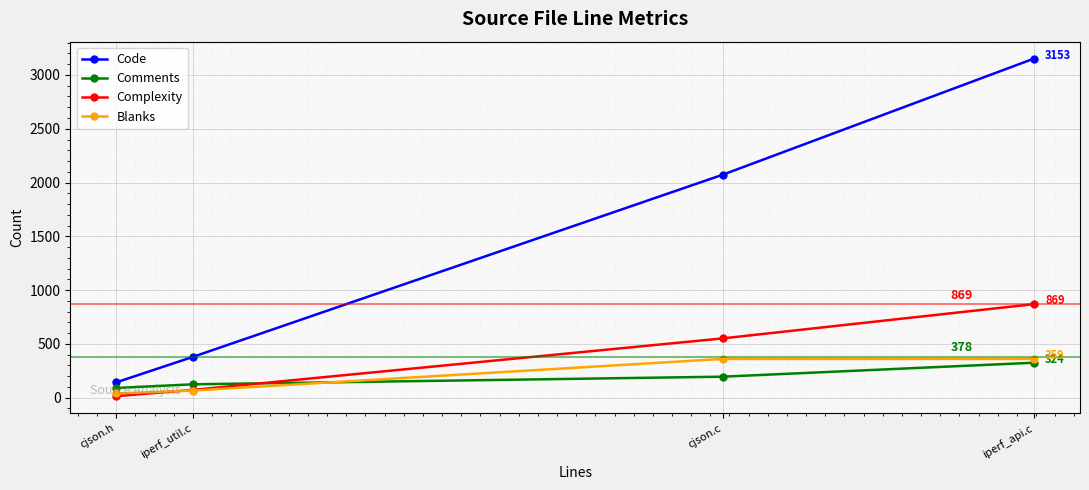

True or false: Code and Comments intersect in this chart.

False